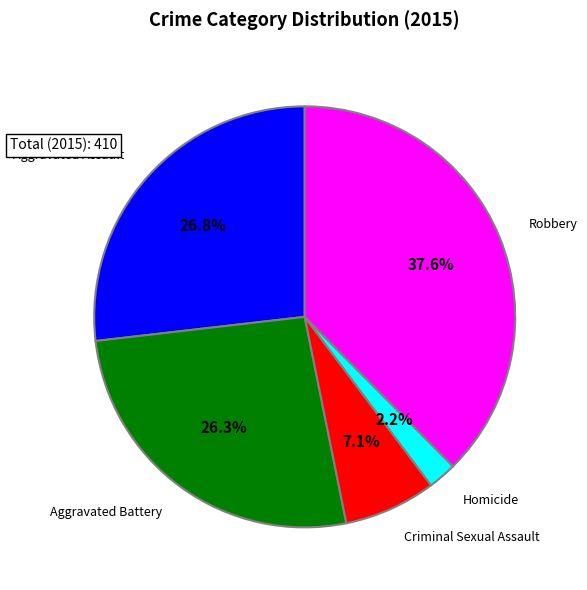

Is there a majority slice in this chart?

No